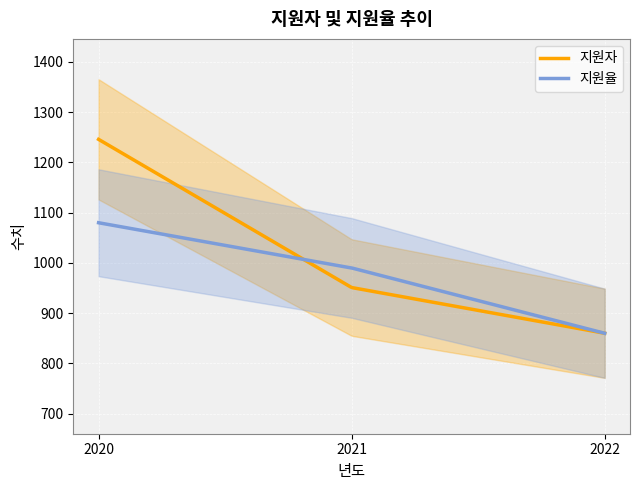

Is it true that 지원자 equals 1248 at 2022?

False